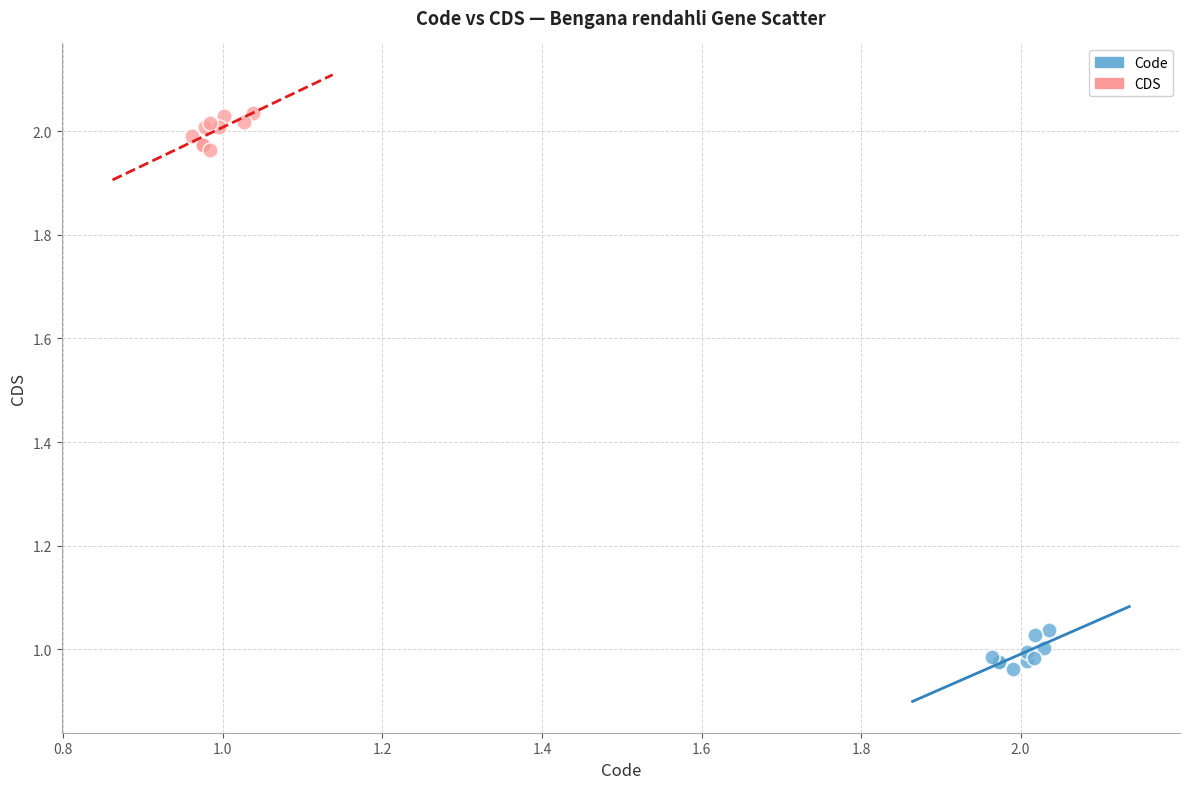

Which series reaches the minimum Y coordinate?

Code